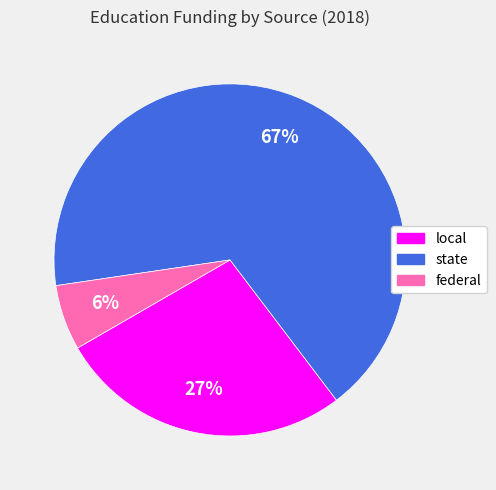

What is the smallest slice in the pie chart?

federal